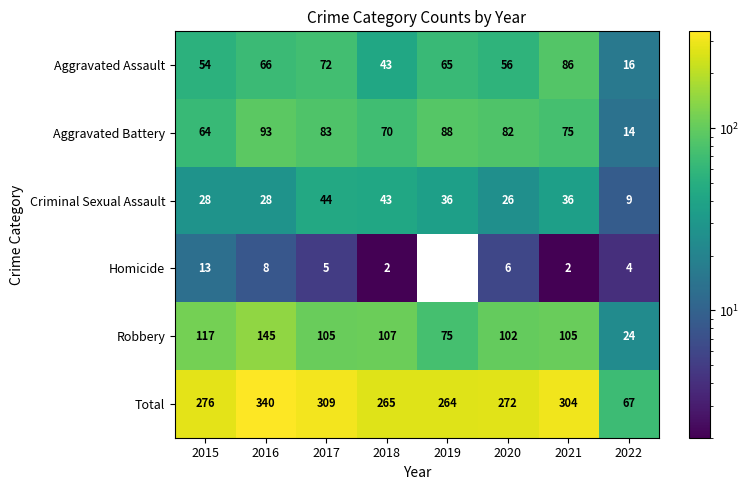

The value of Criminal Sexual Assault at 2022 is 9. True or false?

True